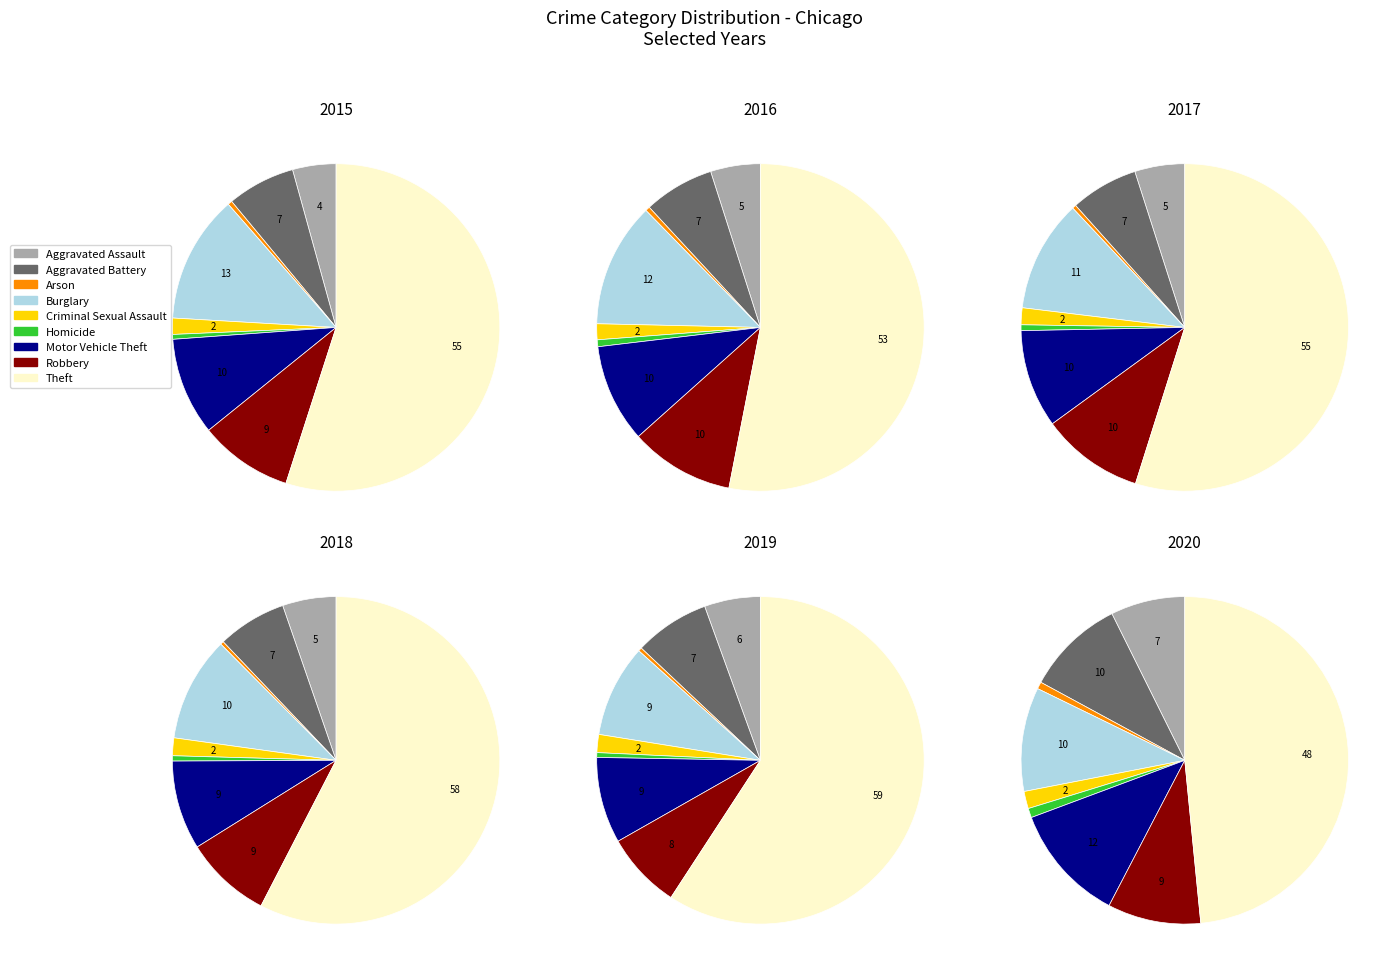

How many slices are in this pie chart?

9